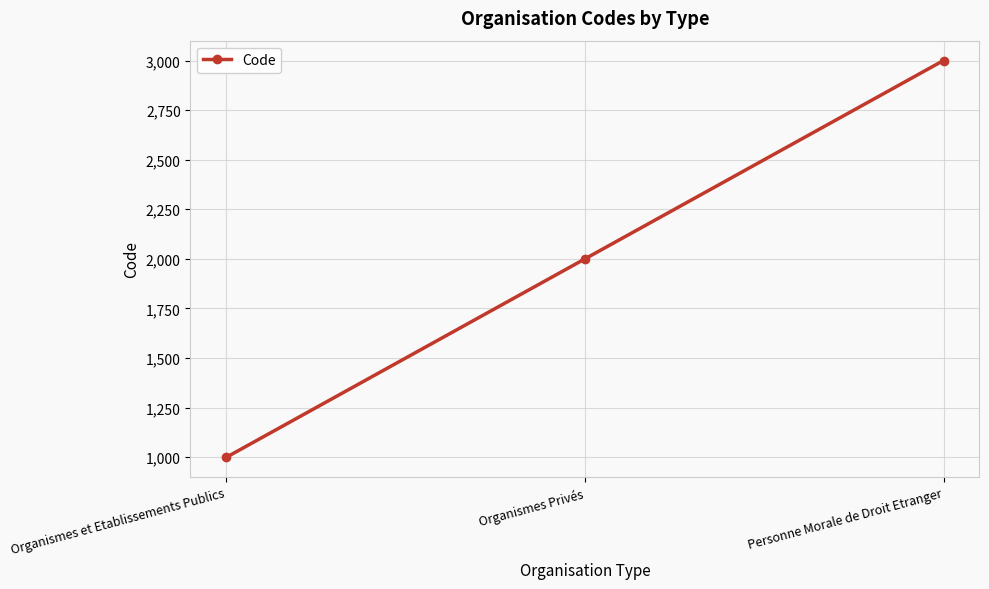

Reading left to right, extract all data points from this chart.

1000	2000	3000